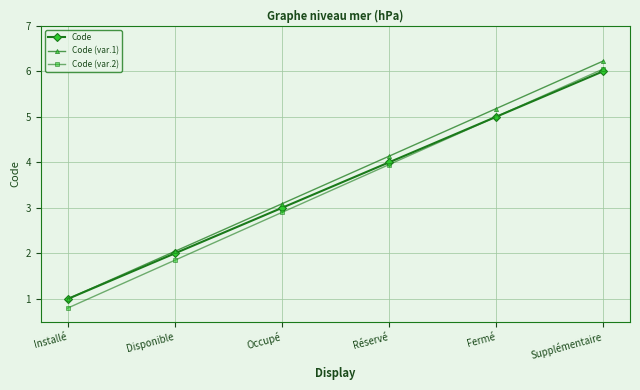

What is the value of the Code (var.2) point at the 1st from the left?

0.8